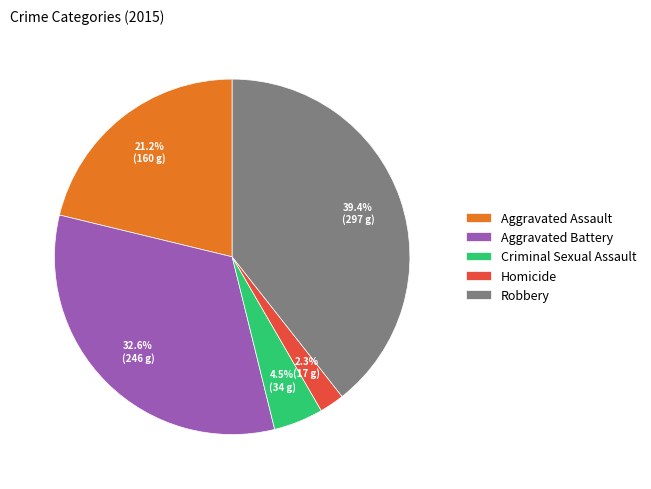

How many slices are in this pie chart?

5